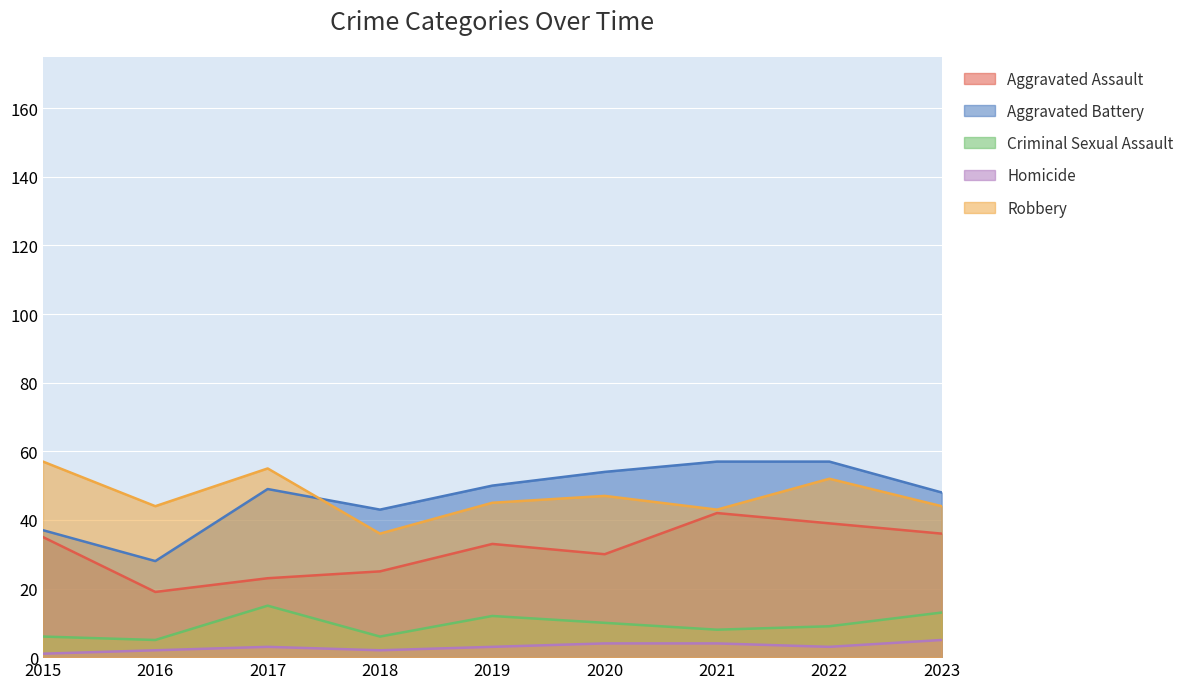

Reading left to right, extract all data points from this chart.

Aggravated Assault: 35	19	23	25	33	30	42	39	36
Aggravated Battery: 37	28	49	43	50	54	57	57	48
Criminal Sexual Assault: 6	5	15	6	12	10	8	9	13
Homicide: 1	2	3	2	3	4	4	3	5
Robbery: 57	44	55	36	45	47	43	52	44